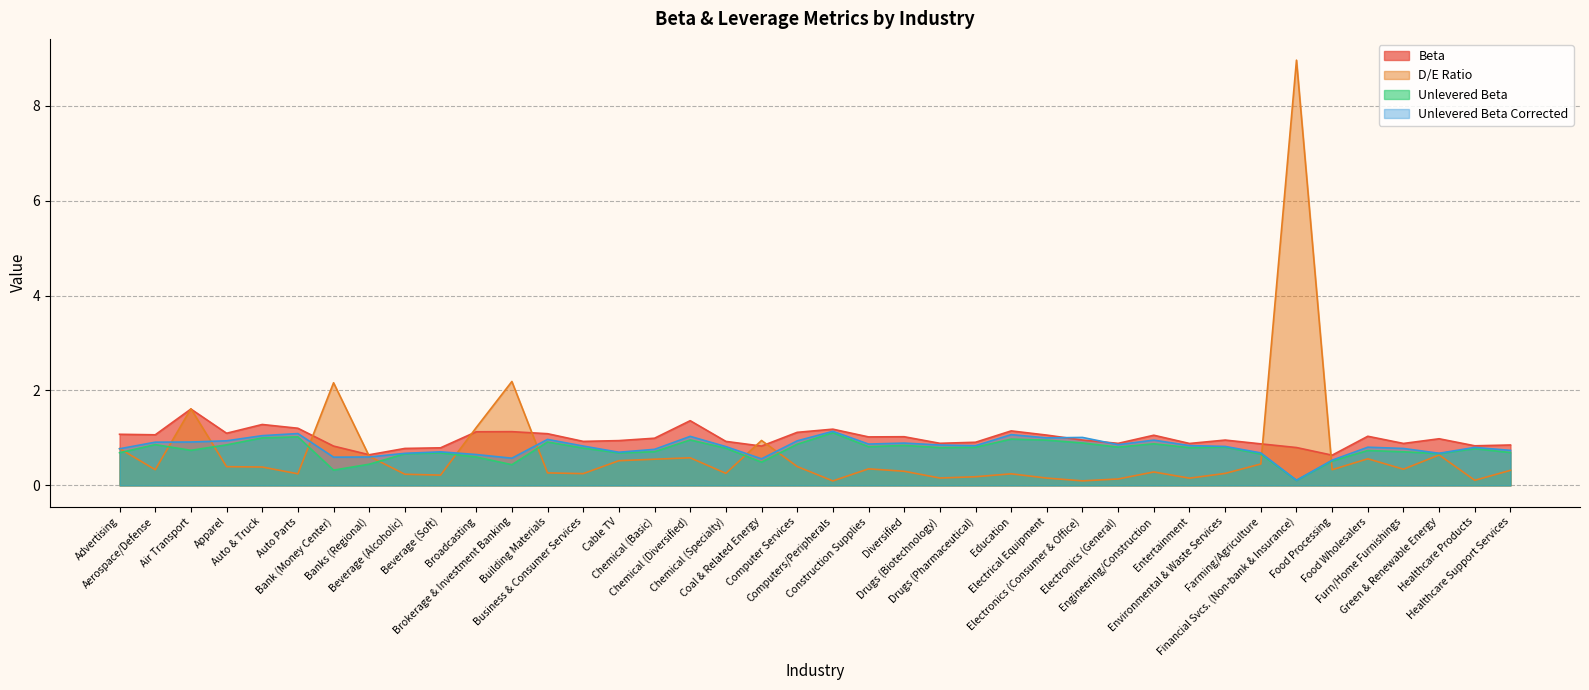

What is the average value of the Beta series?

1.0